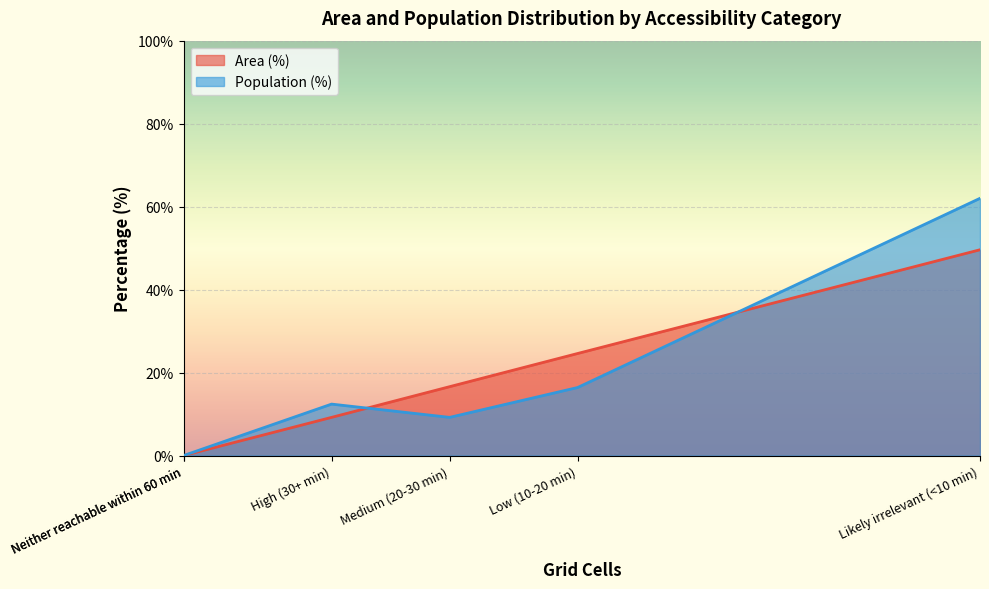

Which series has the largest range (max minus min)?

Population (%)